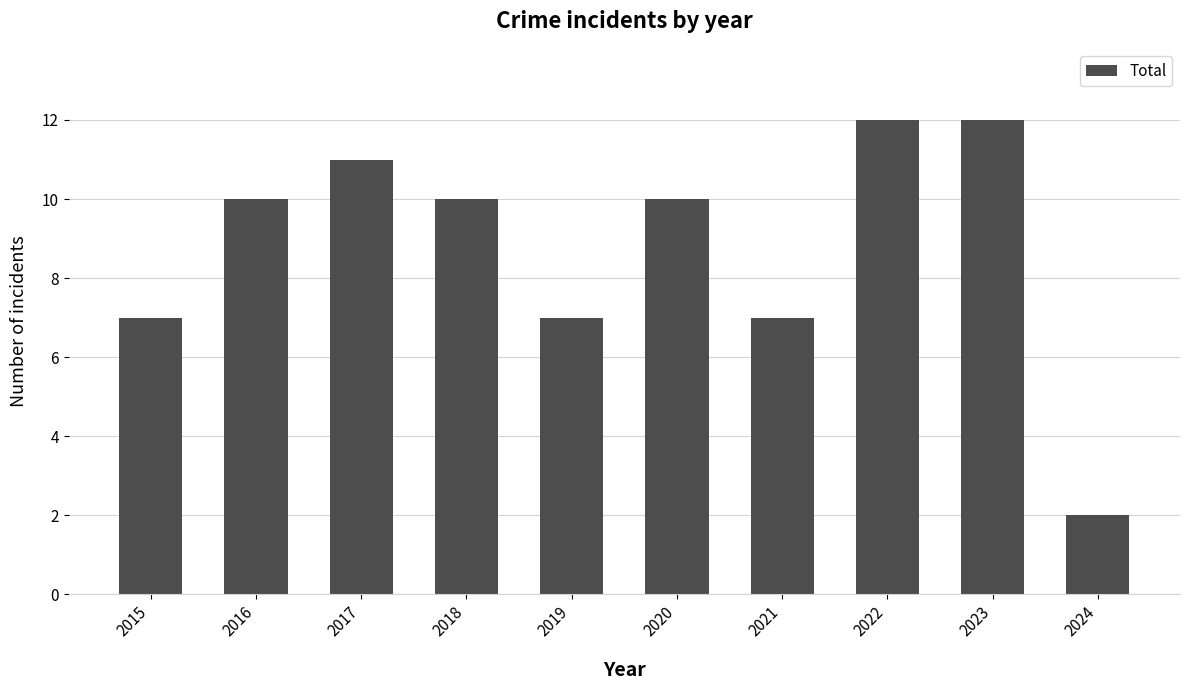

Reading left to right, list all the values displayed in this chart.

2015=7	2016=10	2017=11	2018=10	2019=7	2020=10	2021=7	2022=12	2023=12	2024=2